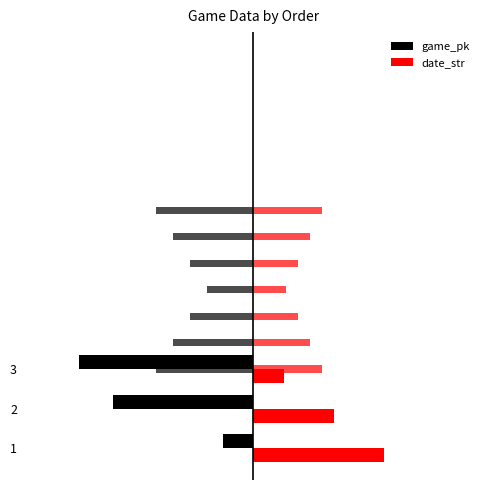

What is the difference between the highest and lowest values at 2?

146.1